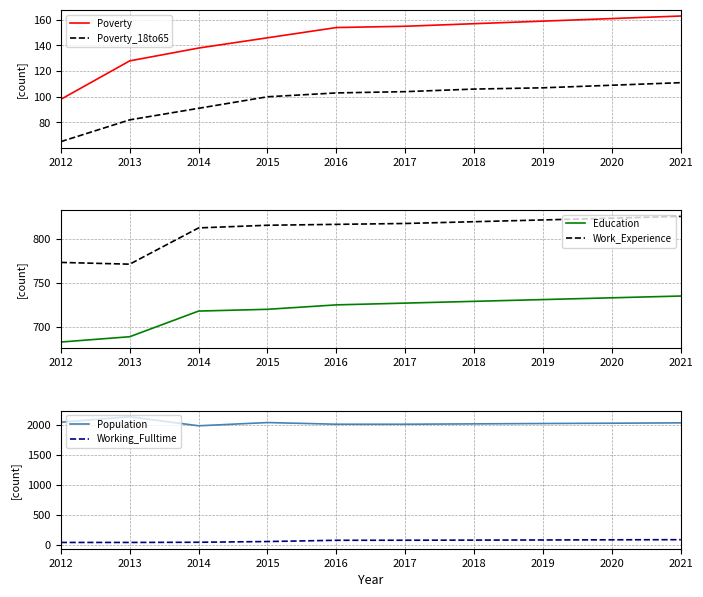

What is the value of the Work_Experience point at the 5th from the left?

816